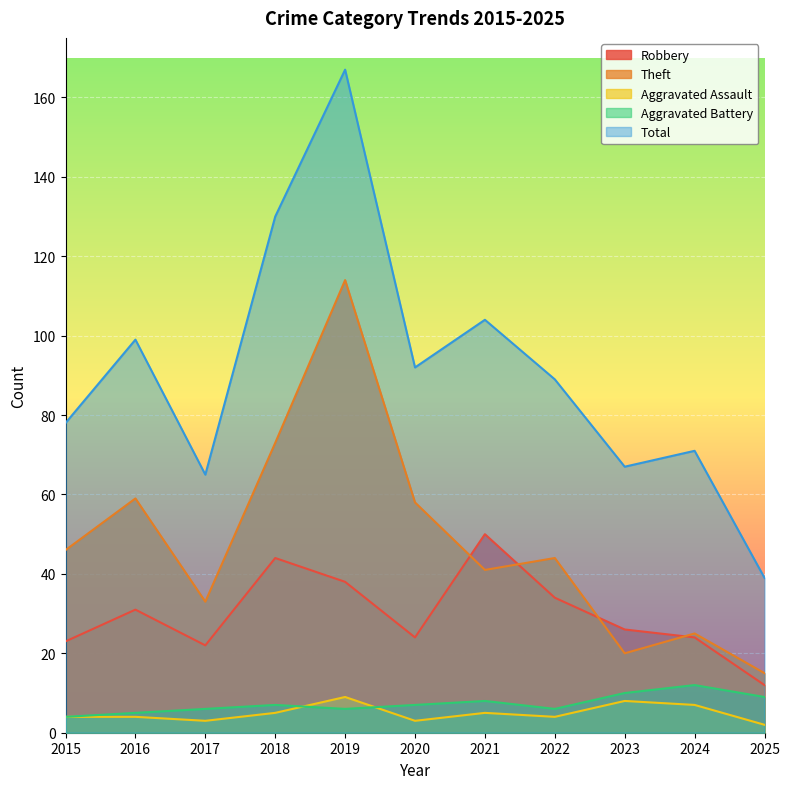

What is the value of the Theft point at the 5th from the left?

114